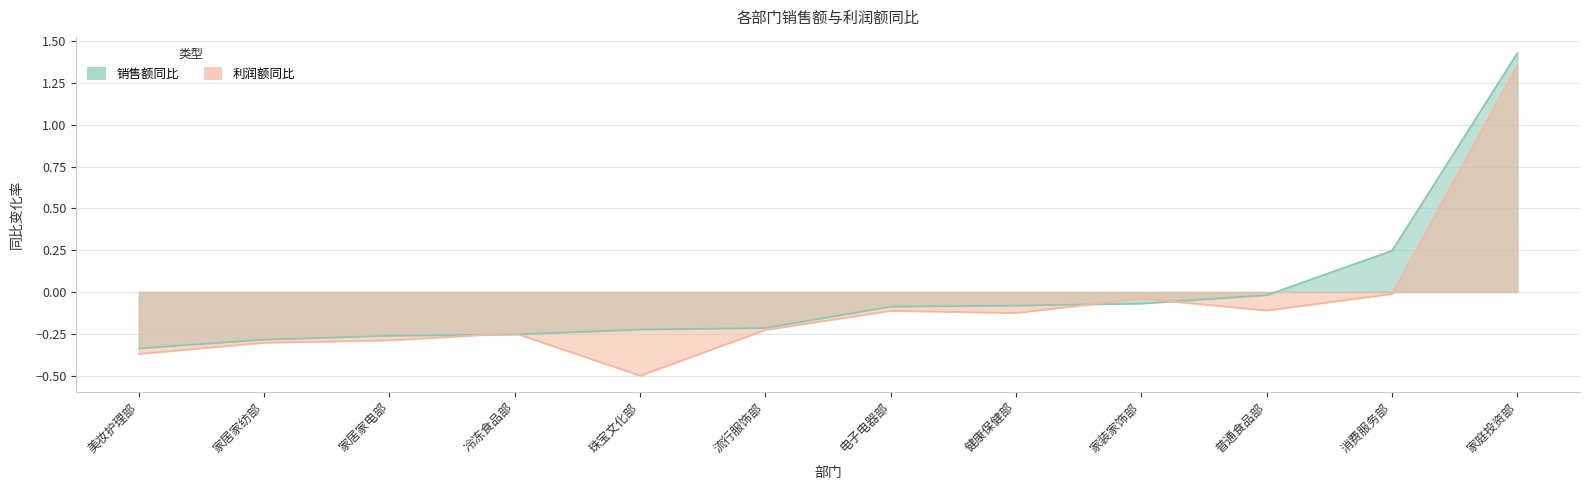

Where do 销售额同比 and 利润额同比 first cross each other?

家居家电部 and 冷冻食品部